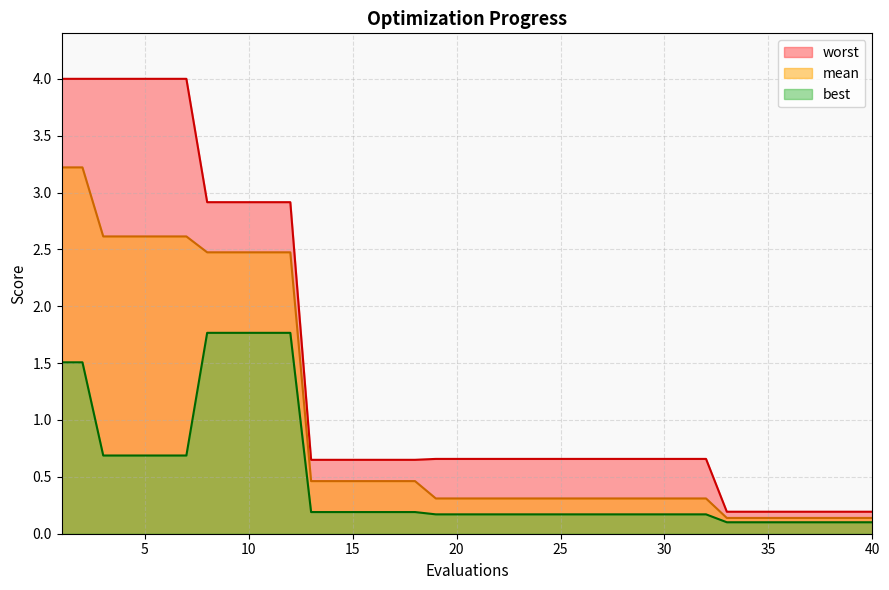

Which series changed the most between 2 and 5?

best